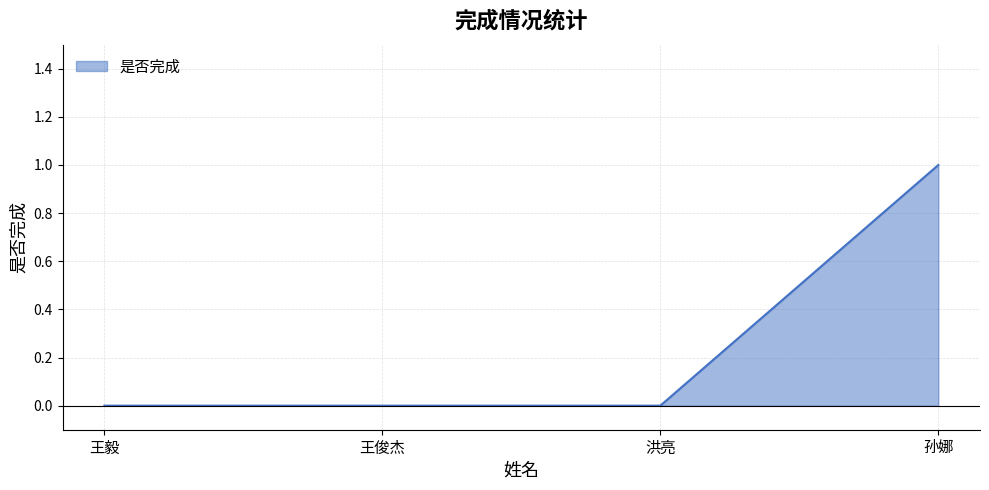

What position from the left is 洪亮?

3